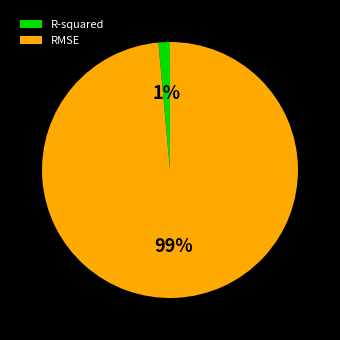

Combined, do R-squared and RMSE account for over 50%?

Yes